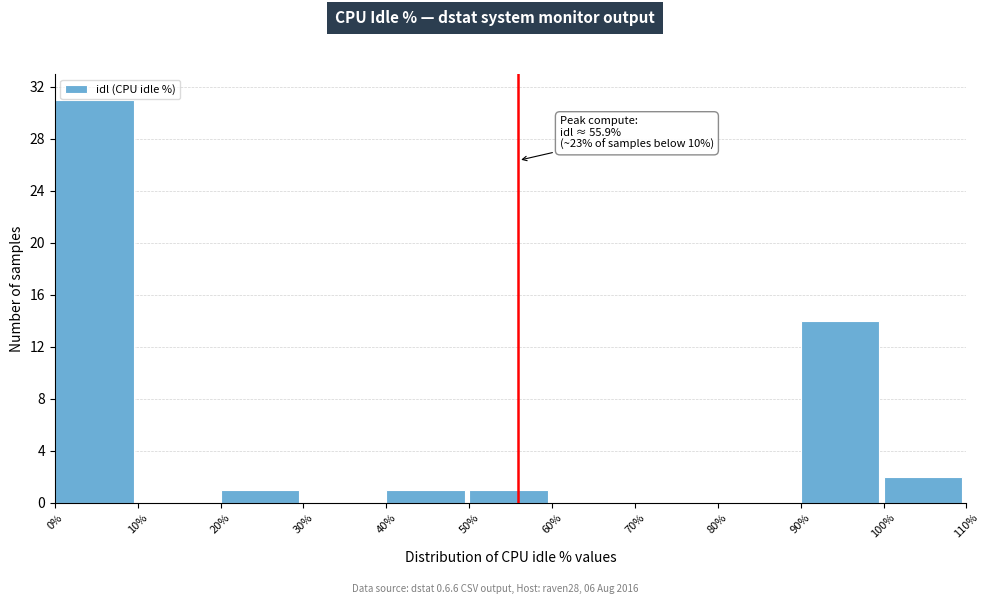

Which range on the x-axis has the tallest bar?

0% to 10%